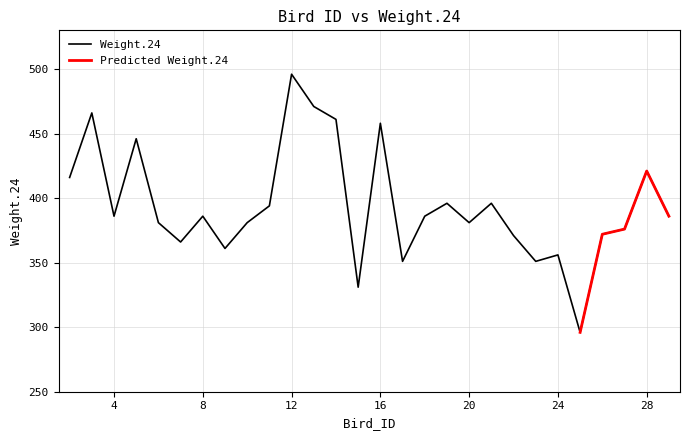

What is the difference between the values at 19 and 12?

100